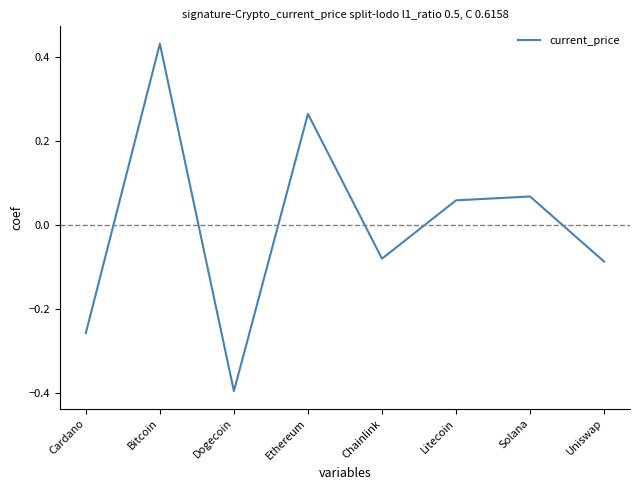

The value at Chainlink is -0.0. True or false?

False